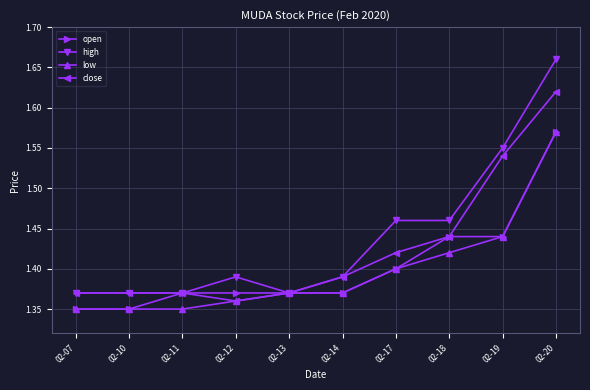

Which series changed the most between 02-07 and 02-19?

high